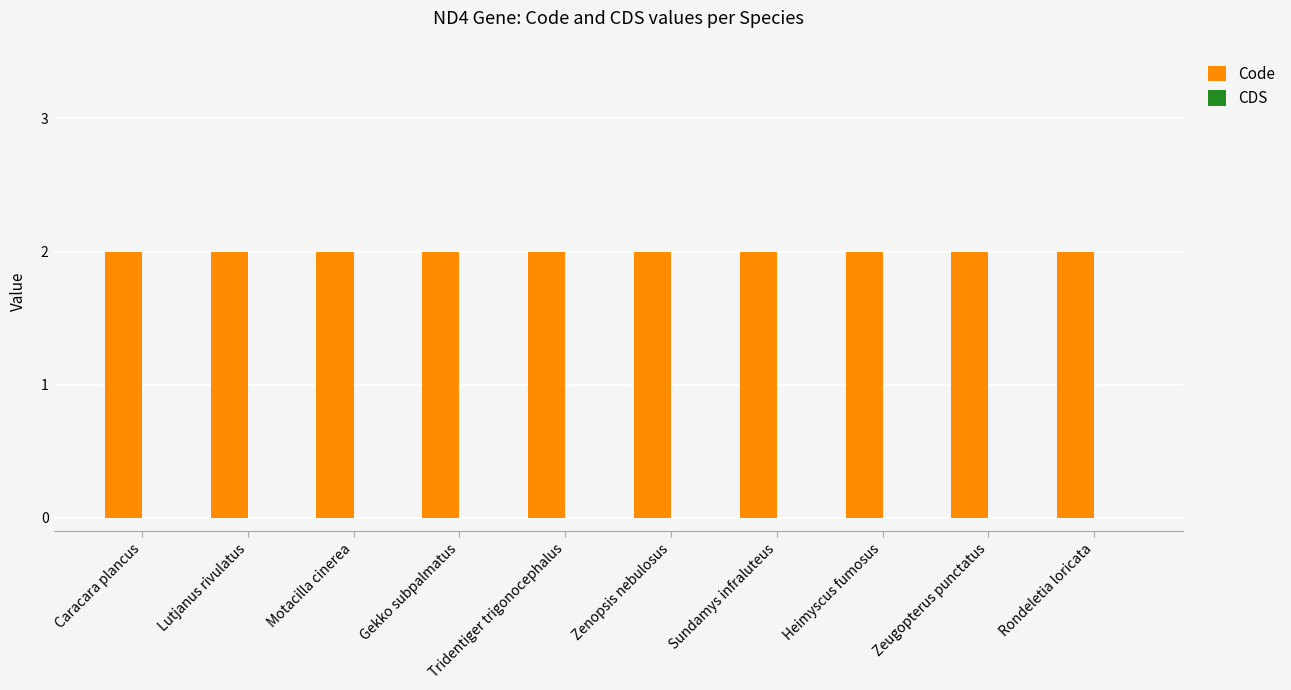

Between Rondeletia loricata and Lutjanus rivulatus, which is larger?

Rondeletia loricata